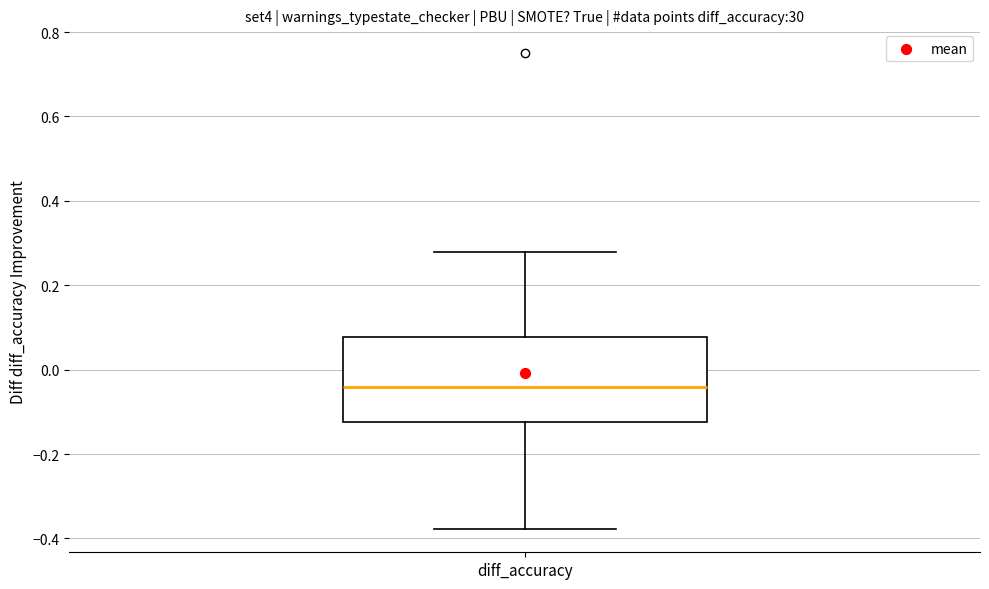

Where does the lower whisker of the box for diff_accuracy end on the y-axis? The values are not printed on the chart, so give them approximately, as read against the axis.

-0.38